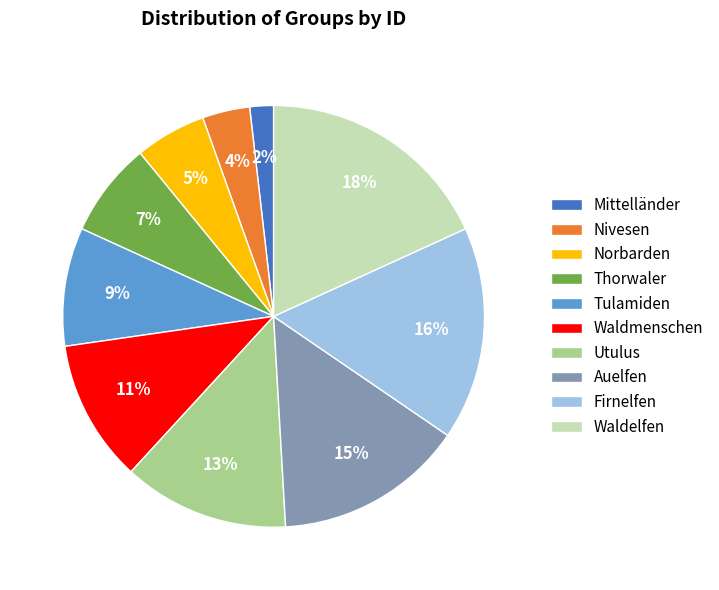

Does Norbarden represent more than half of the total?

No